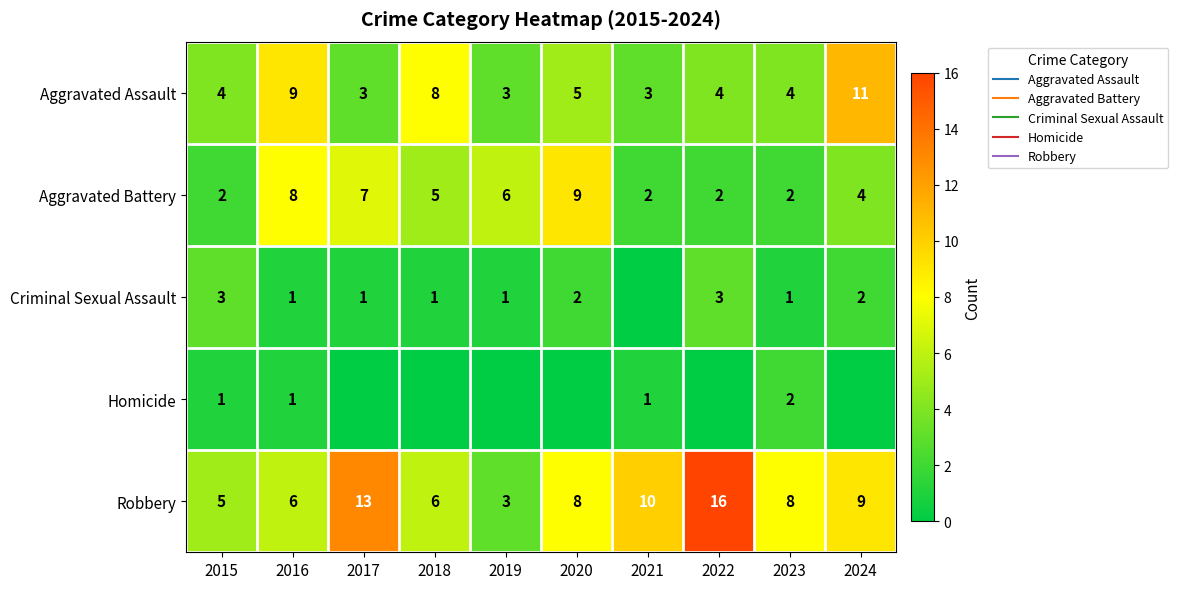

At 2018, list the series in order from smallest to largest.

Homicide, Criminal Sexual Assault, Aggravated Battery, Robbery, Aggravated Assault